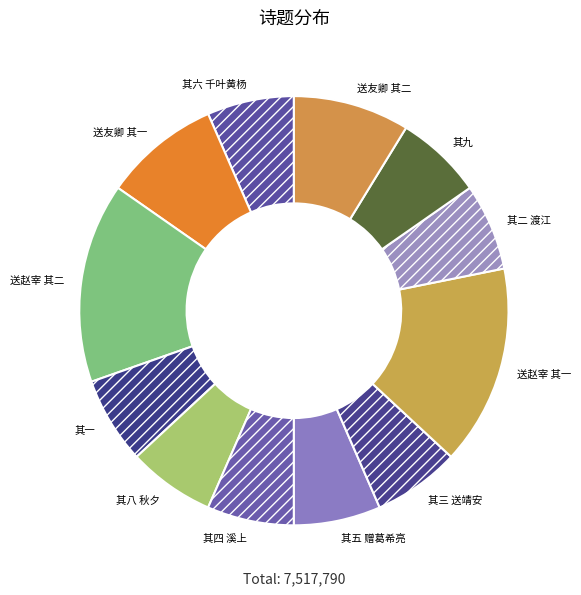

Combined, do 送友卿 其二 and 其六 千叶黄杨 account for over 50%?

No